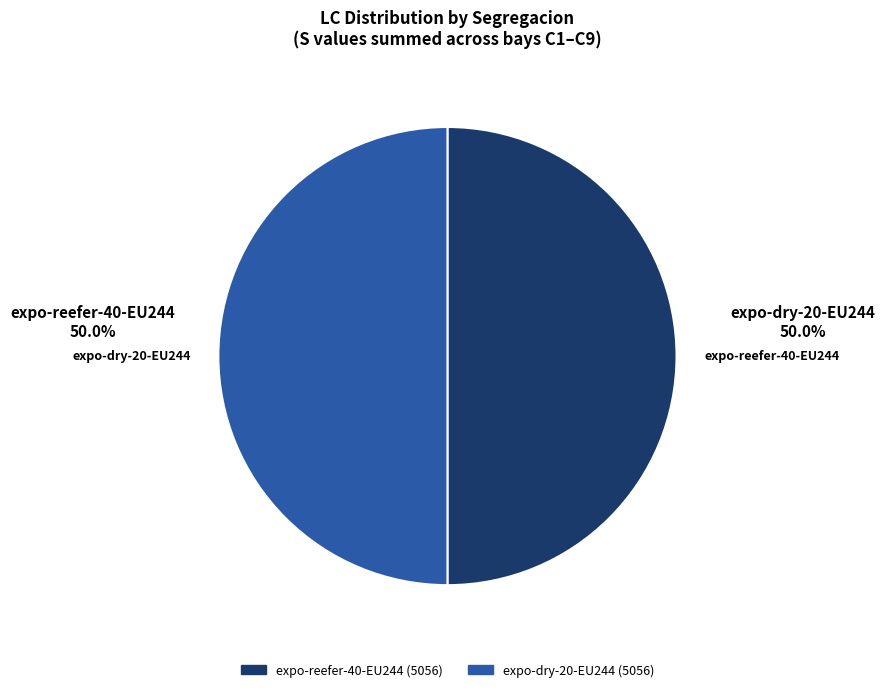

Combined, do expo-reefer-40-EU244 and expo-dry-20-EU244 account for over 50%?

Yes